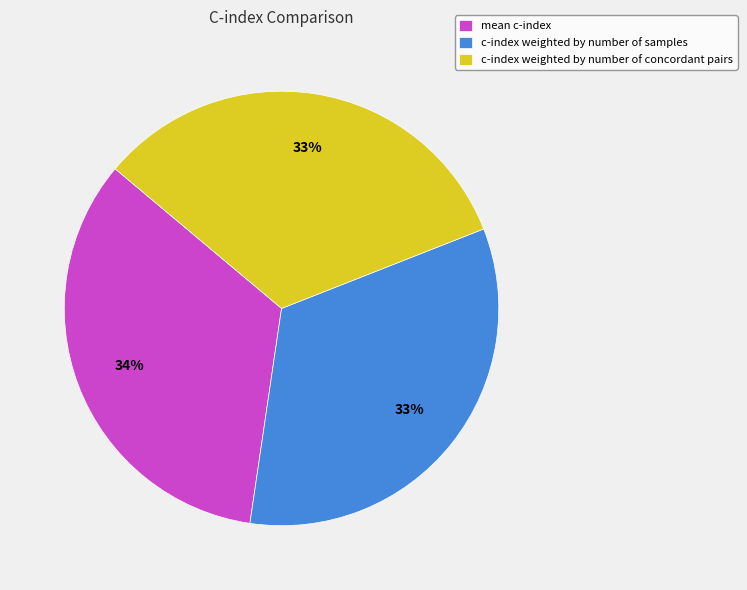

To the nearest percent, what is the average slice percentage?

33%